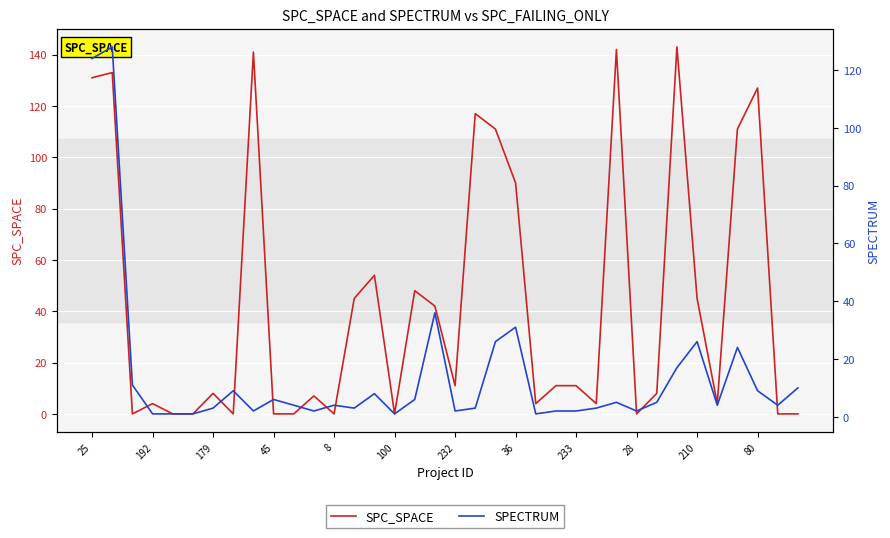

Rank the series by their average value, from lowest to highest.

SPECTRUM, SPC_SPACE